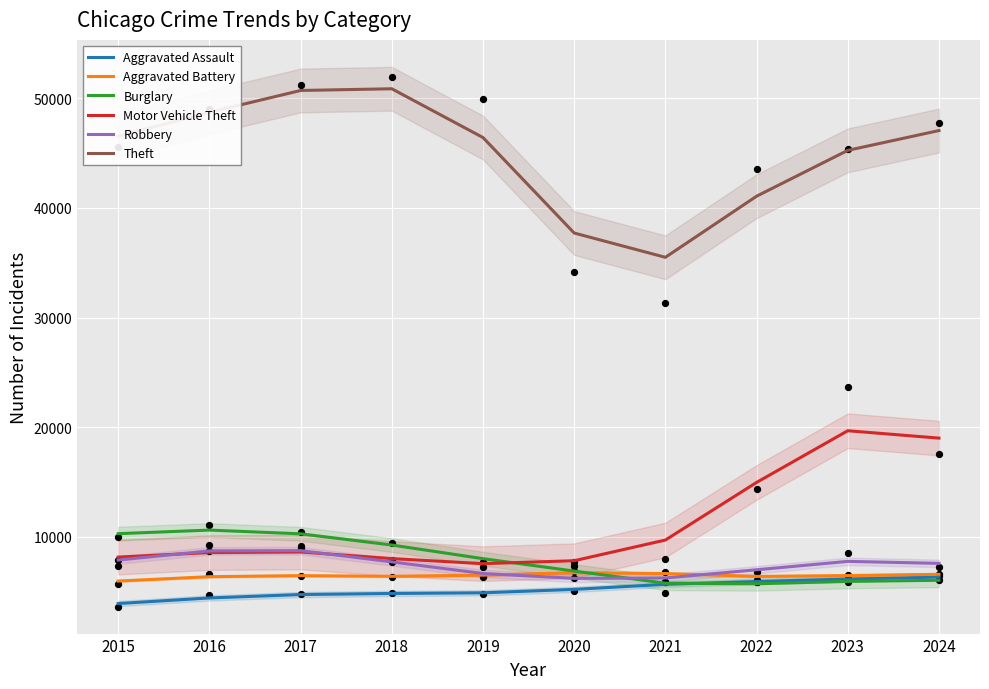

Which series contains the highest Y value?

Theft